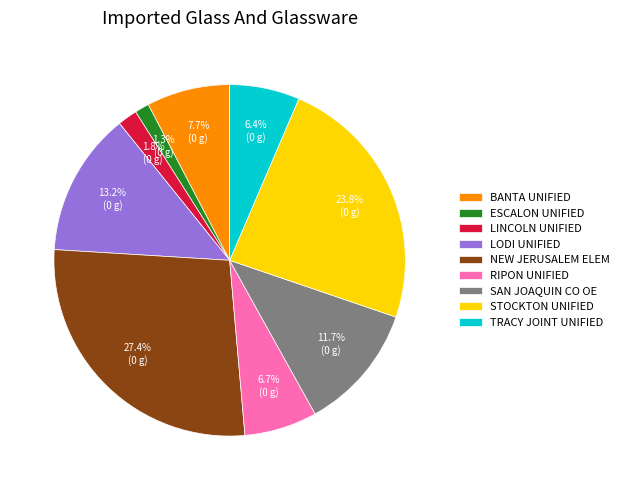

What is the largest slice in the pie chart?

NEW JERUSALEM ELEM